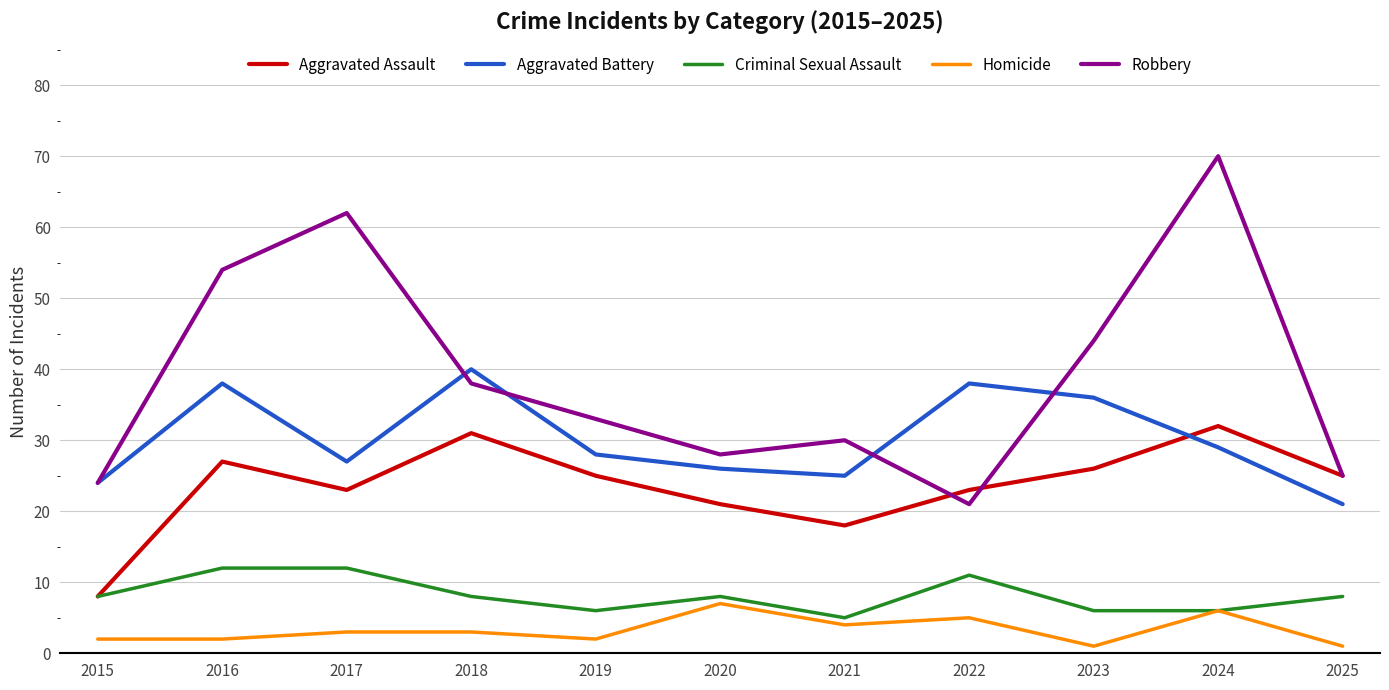

Rank the series at 2016 from lowest to highest value.

Homicide, Criminal Sexual Assault, Aggravated Assault, Aggravated Battery, Robbery